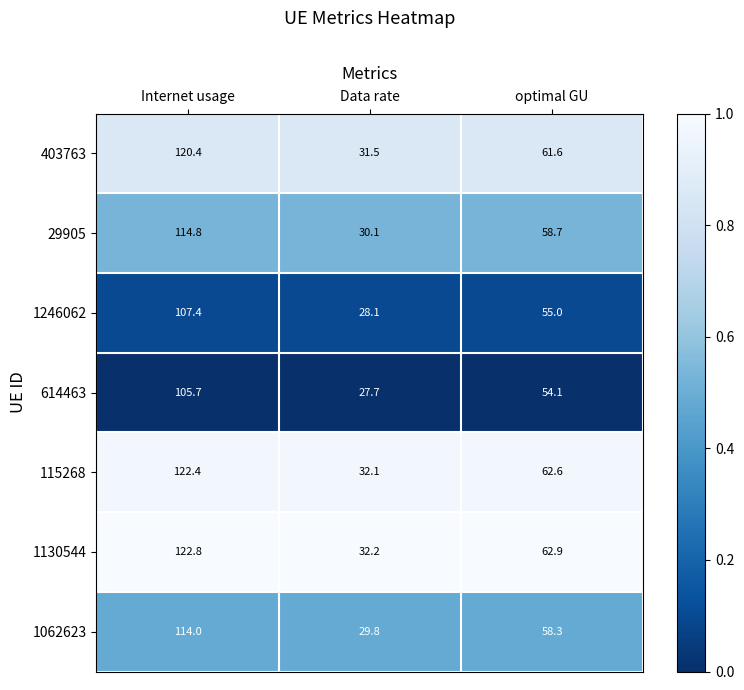

Which series changed the most between Internet usage and optimal GU?

1130544